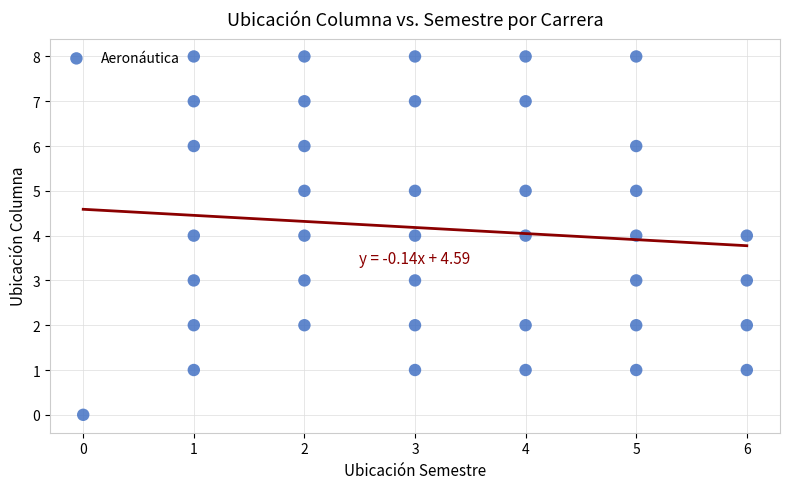

What is the range of Y values (max minus min)?

8